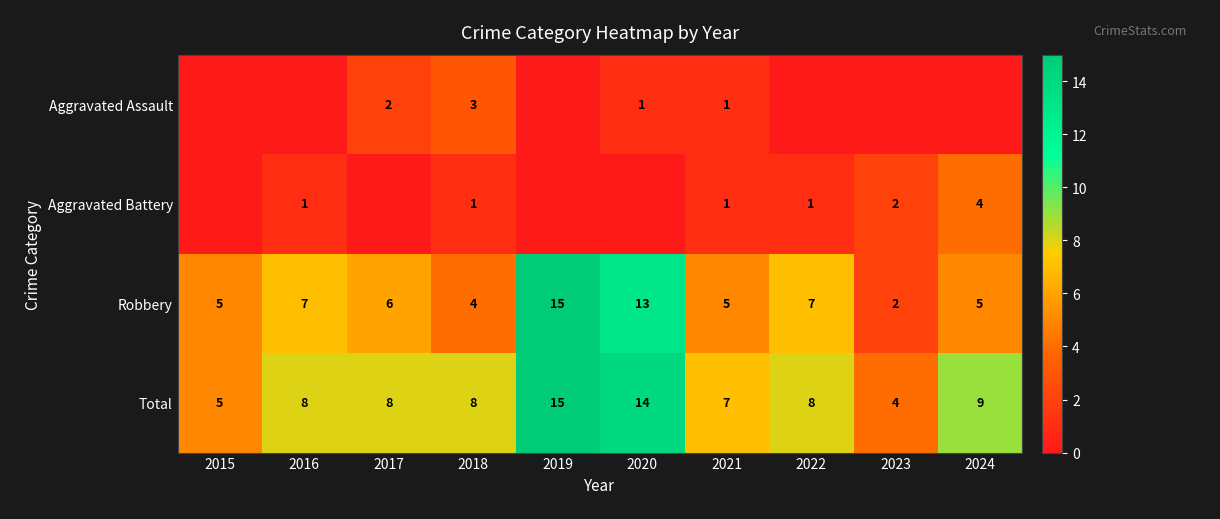

The value of Aggravated Assault at 2018 is 3. True or false?

True